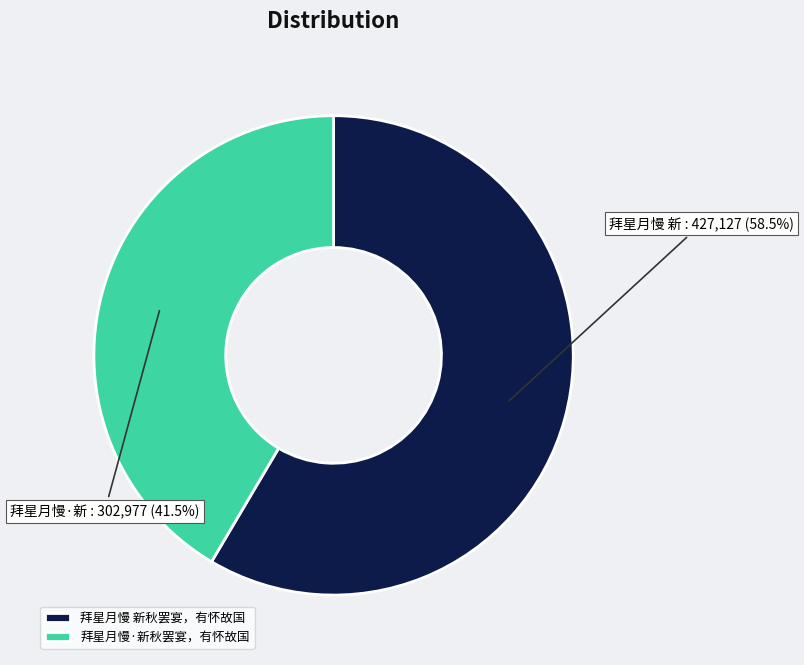

What is the ratio of the value at 拜星月慢·新秋罢宴，有怀故国 to the value at 拜星月慢 新秋罢宴，有怀故国?

0.7